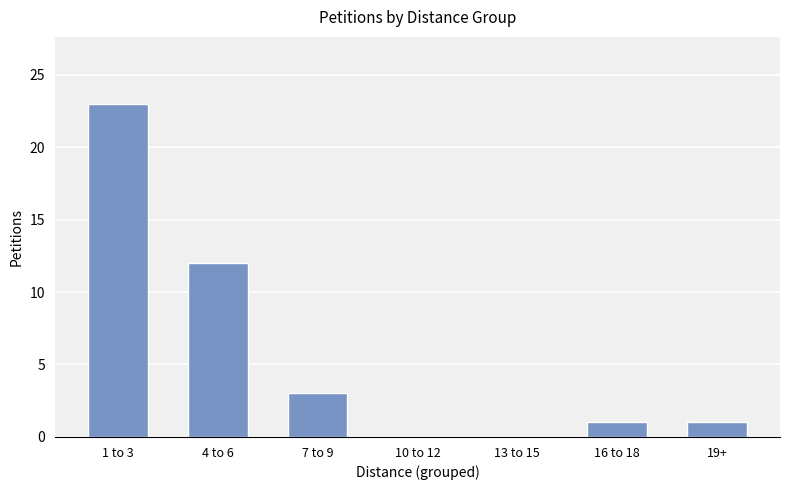

How many distinct data groups are displayed?

1